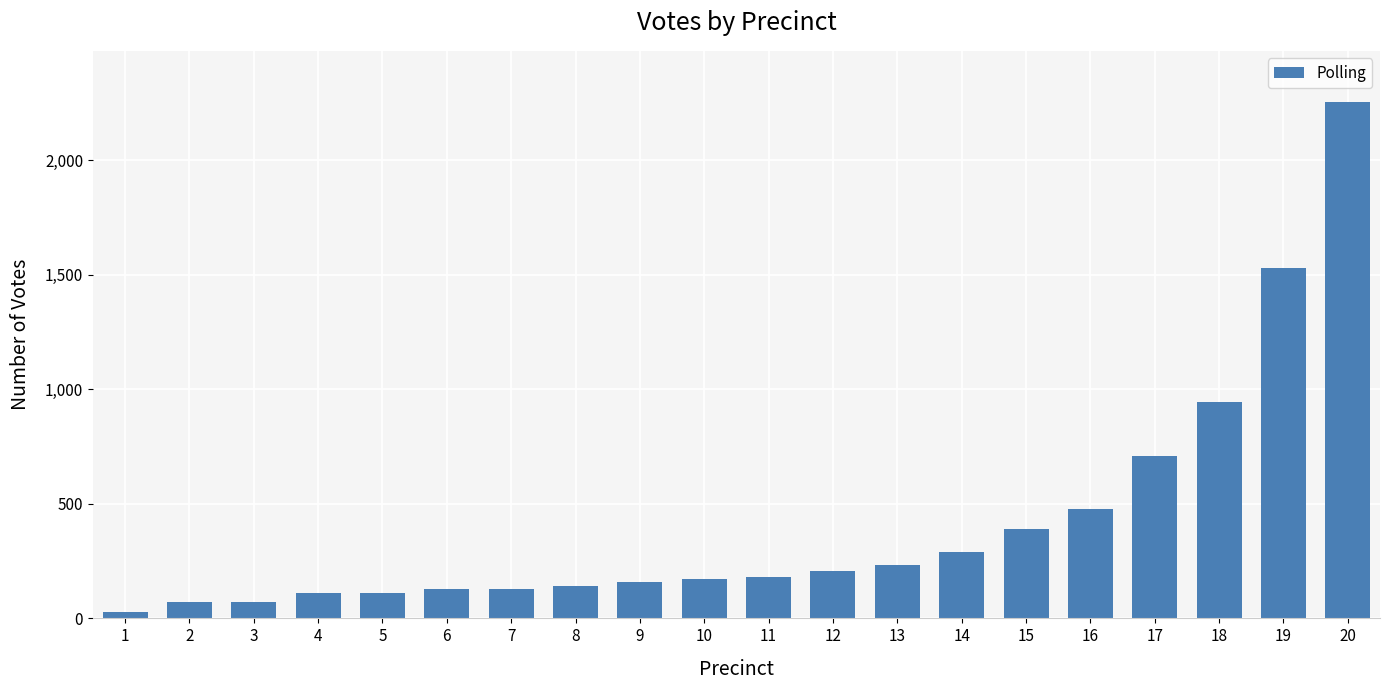

Which category has the lowest value across all series?

1